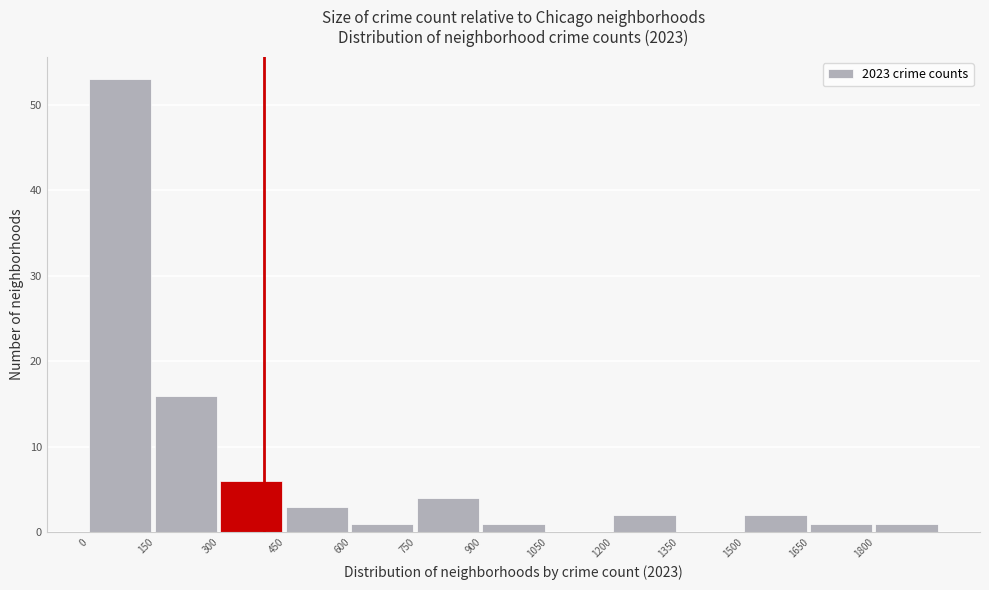

Over which range of the x-axis is the bar tallest?

0 to 150